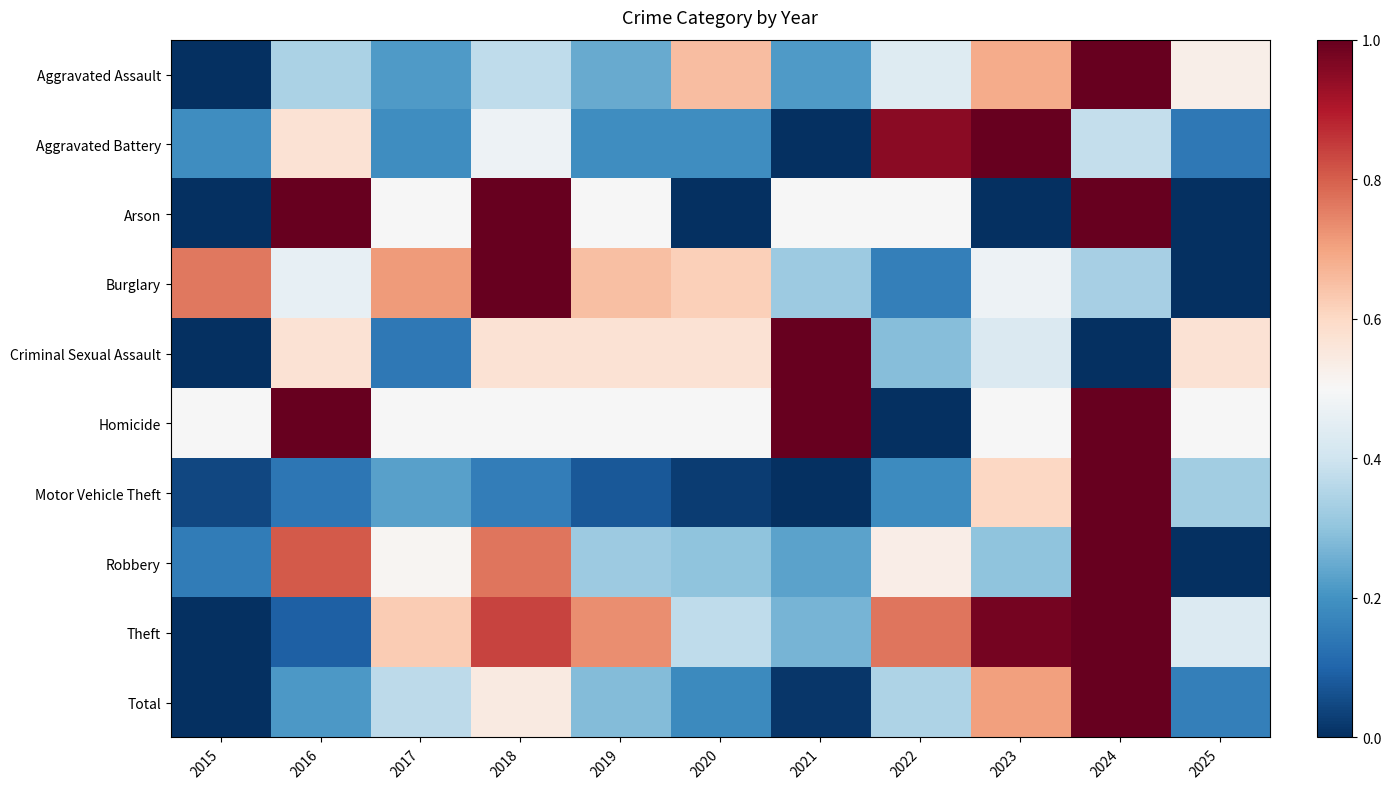

At which category is the sum across all series the highest?

2024